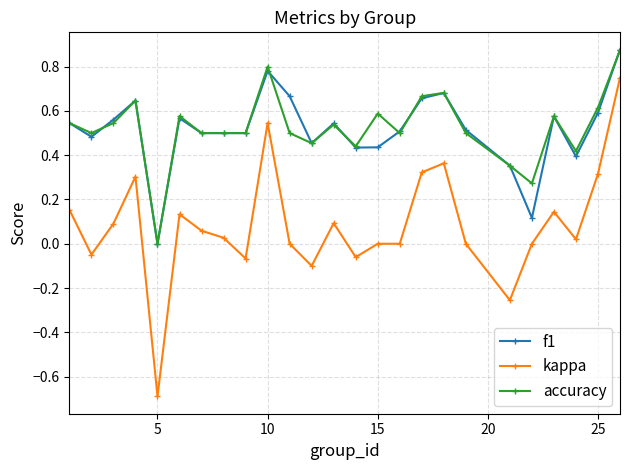

True or false: kappa and f1 intersect in this chart.

False